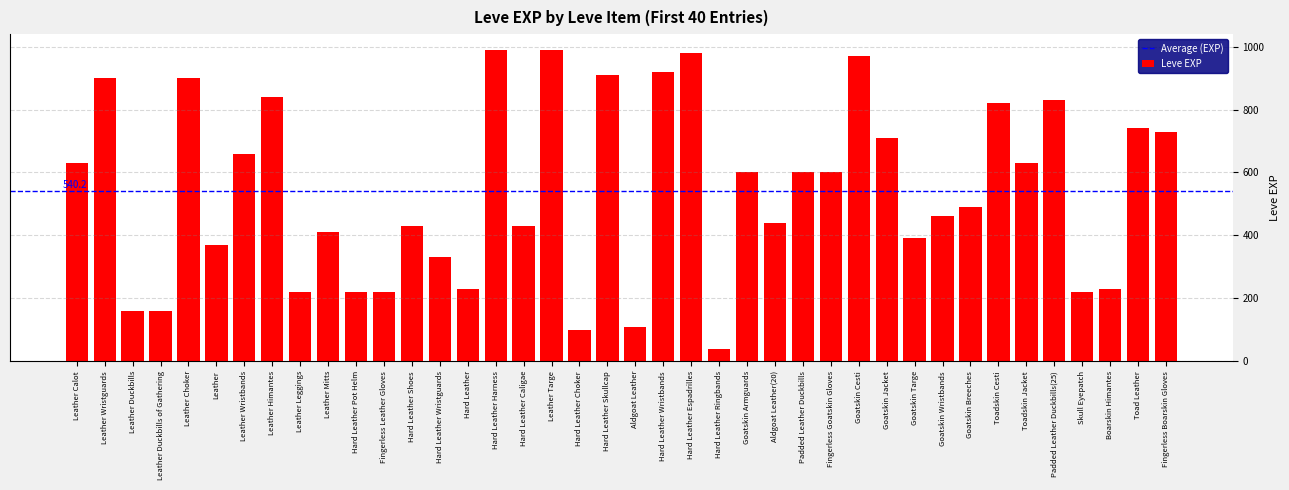

True or false: the data shows 220 at Fingerless Leather Gloves.

True